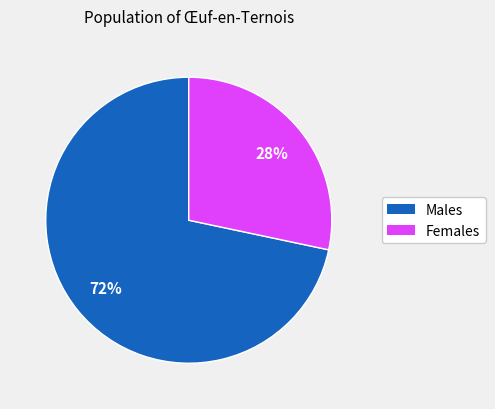

Rank the categories by value from lowest to highest.

Females, Males